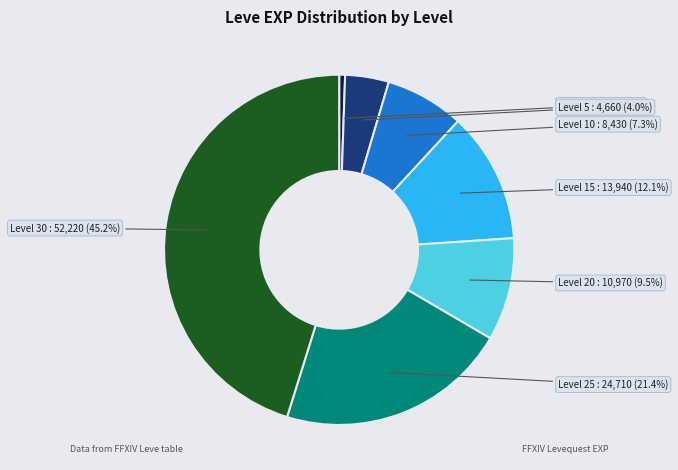

True or false: Level 10 accounts for 15% of the total.

False